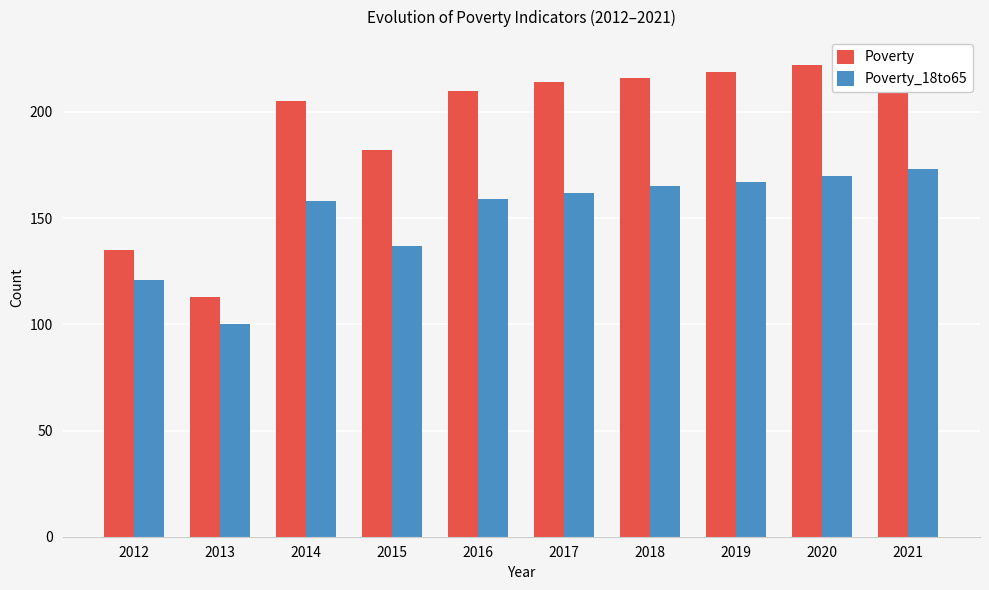

What is the total value across all series at 2012?

256